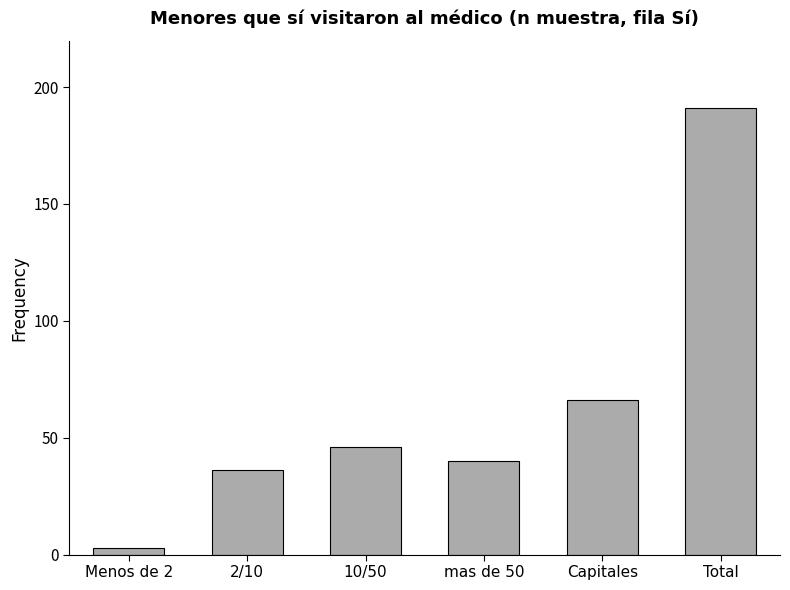

What is the value of the 6th bar from the left?

191